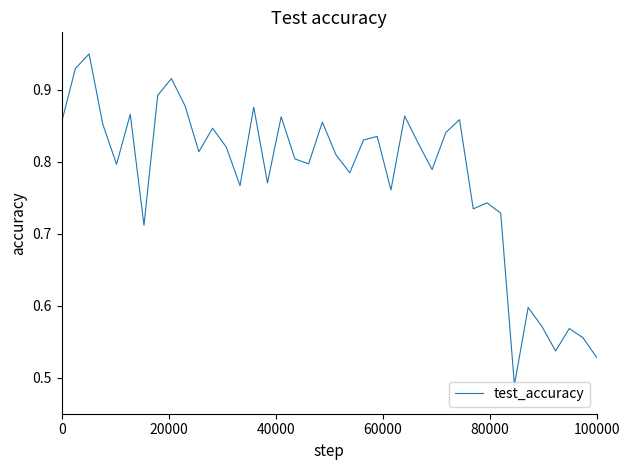

How many distinct data groups are displayed?

1